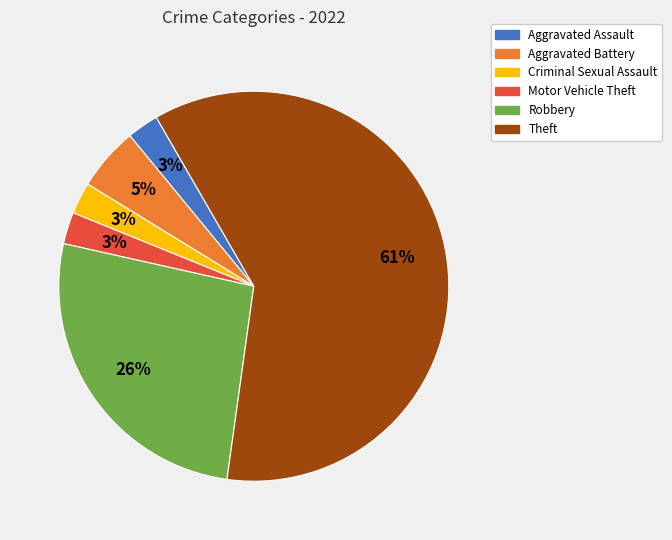

Count the number of slices in the pie.

6